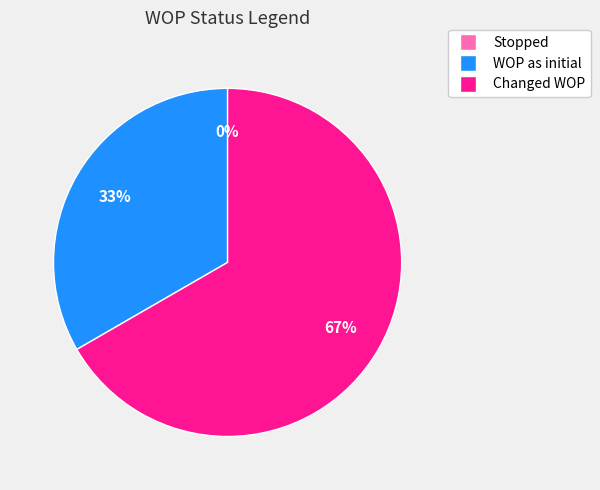

Which category accounts for the majority?

Changed WOP